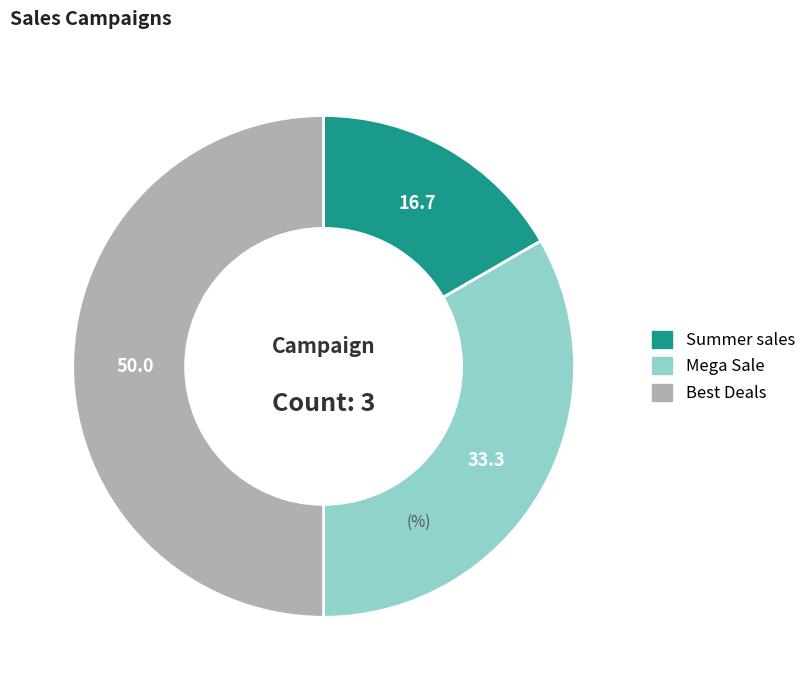

Does Summer sales represent more than half of the total?

No